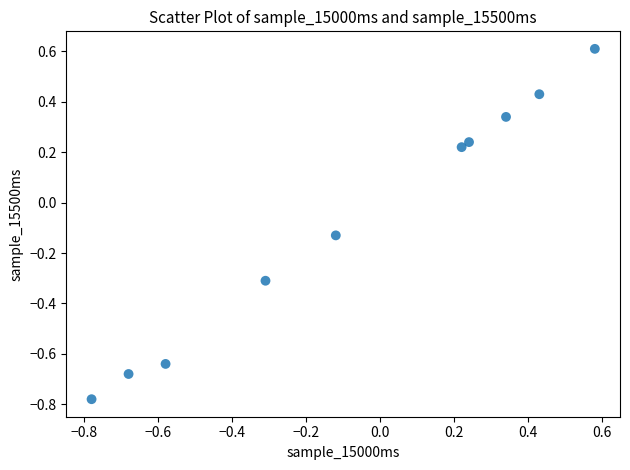

What is the range of Y values (max minus min)?

1.4